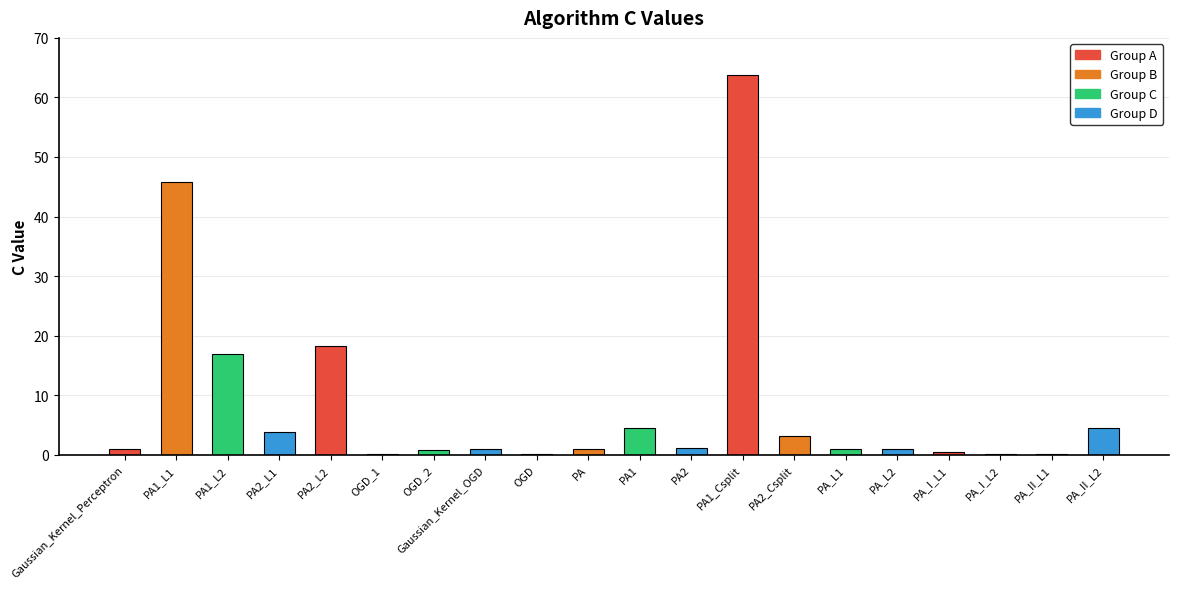

Are the bars horizontal?

No